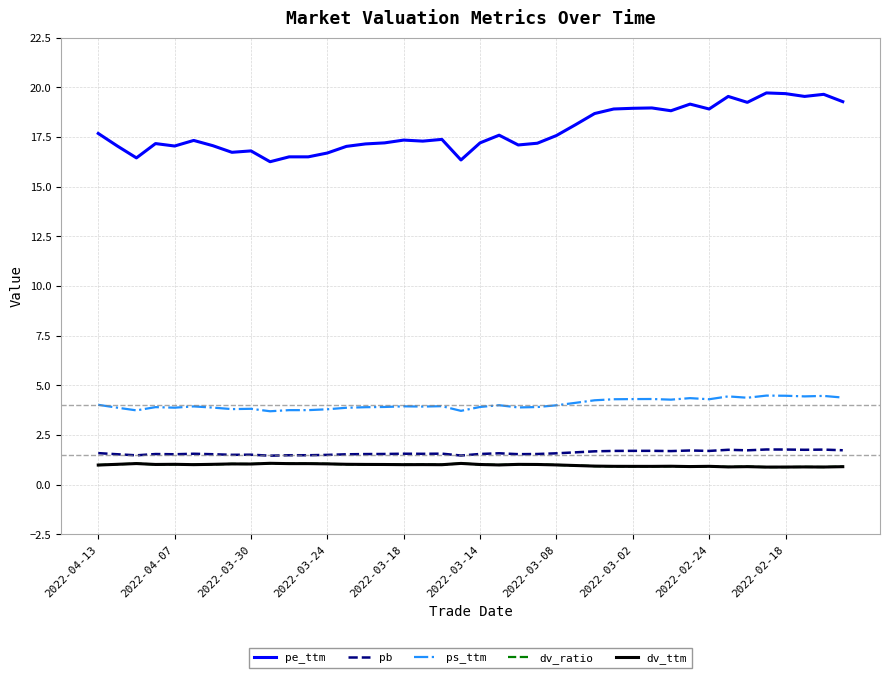

What is the highest value of the ps_ttm series?

4.5